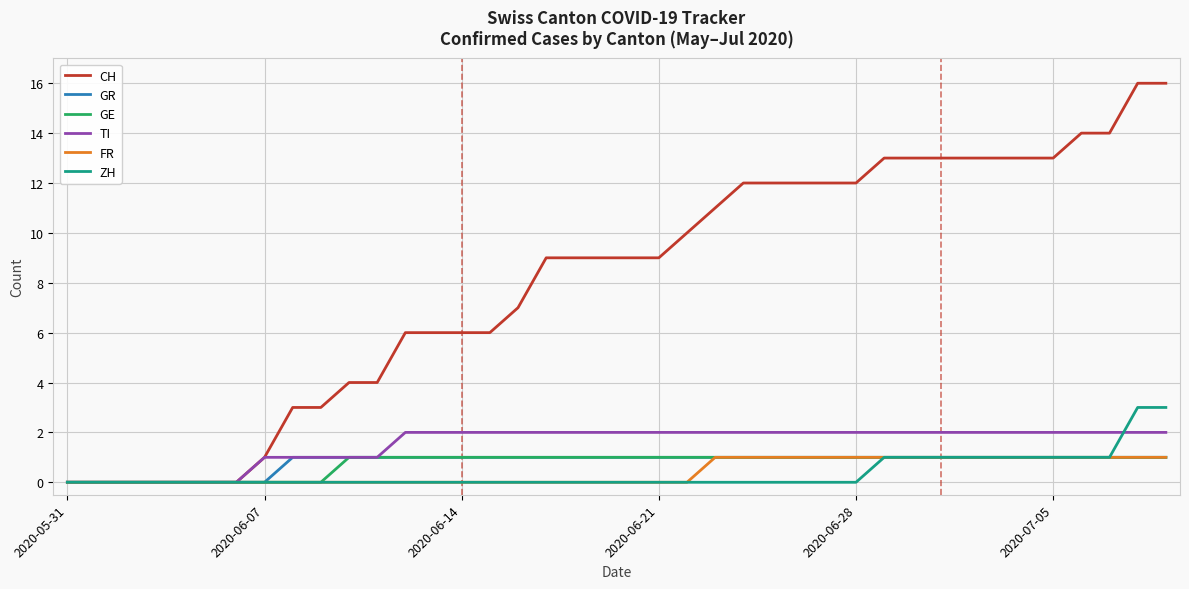

Which series has the largest total across all categories?

CH